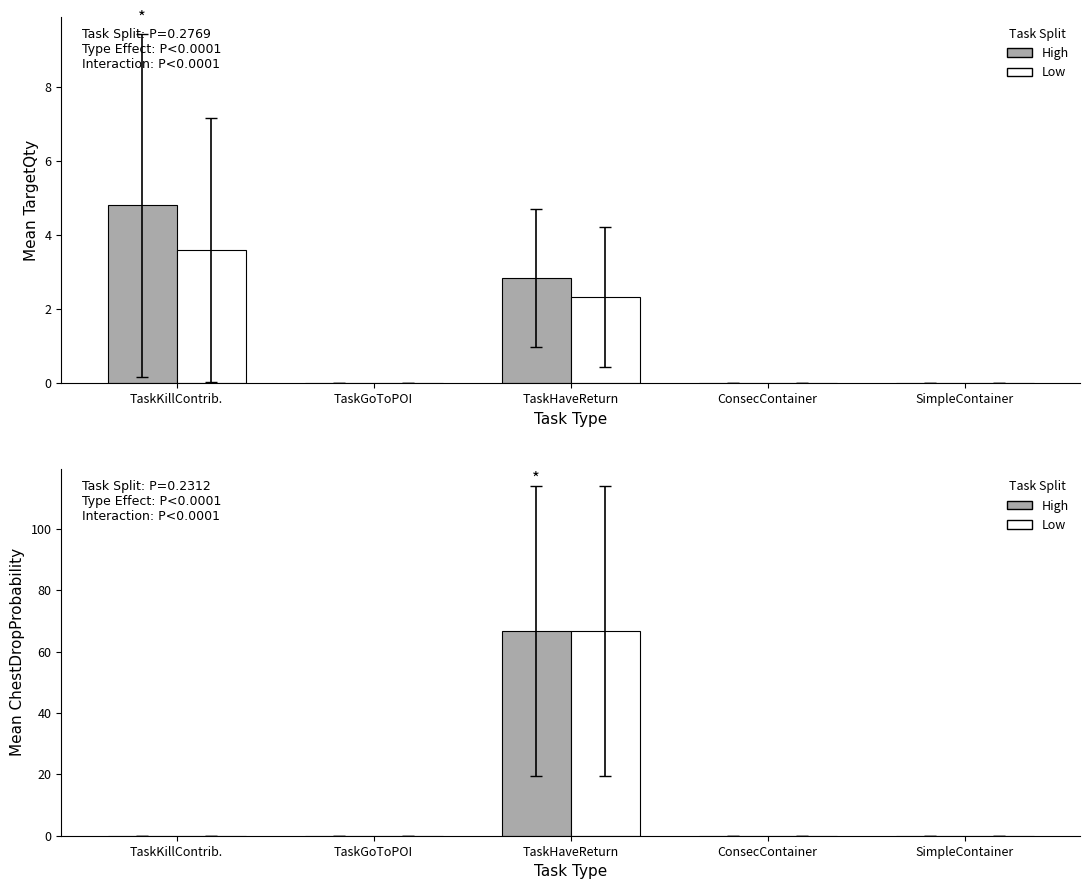

At which category does the chart reach its minimum across all series?

TaskKillContrib.